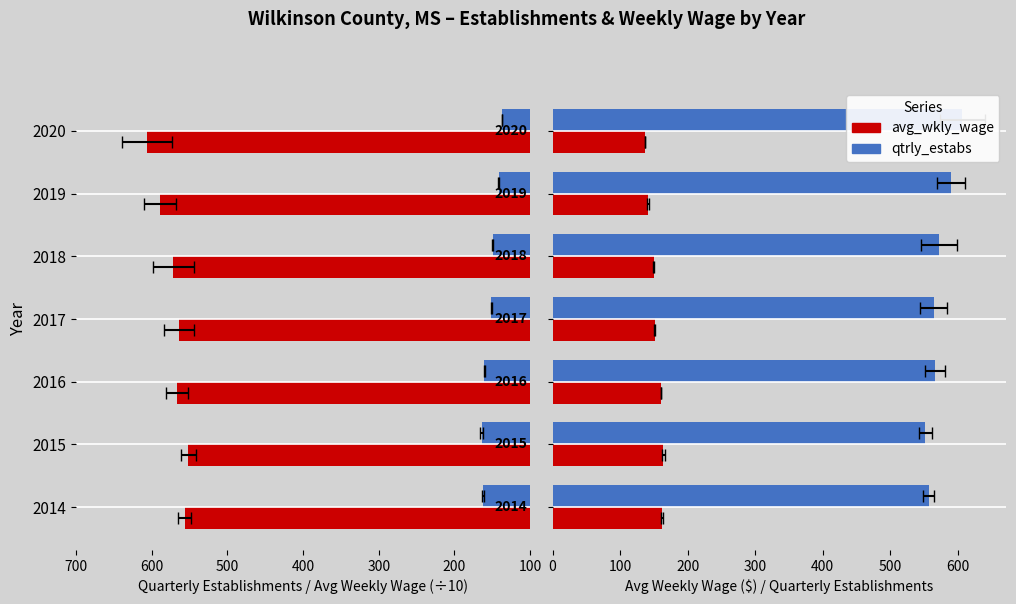

What is the value of the avg_wkly_wage bar at the 5th from the left?

571.8